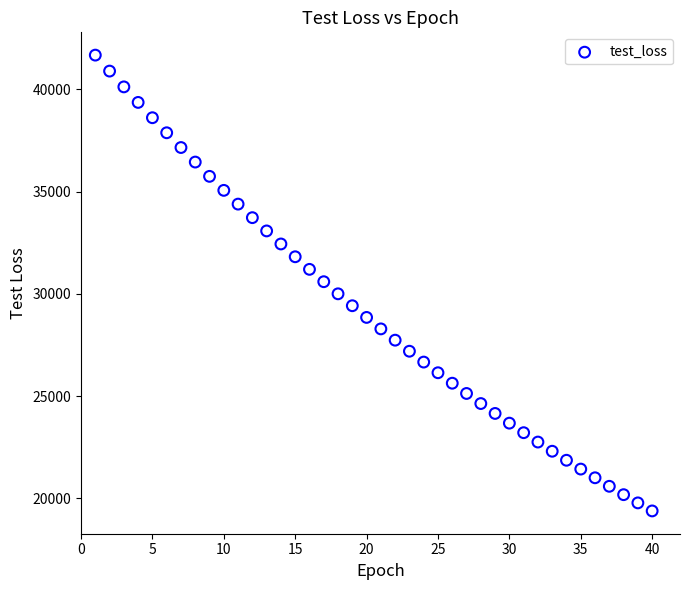

What is the range of Y values (max minus min)?

22289.8